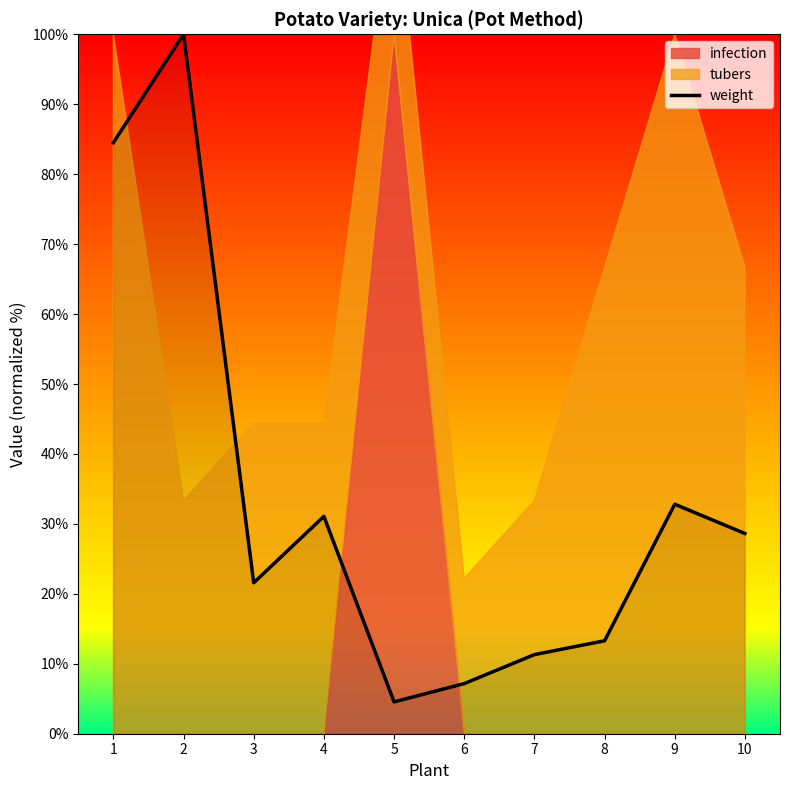

The value of weight at 2 is 64.5. True or false?

False